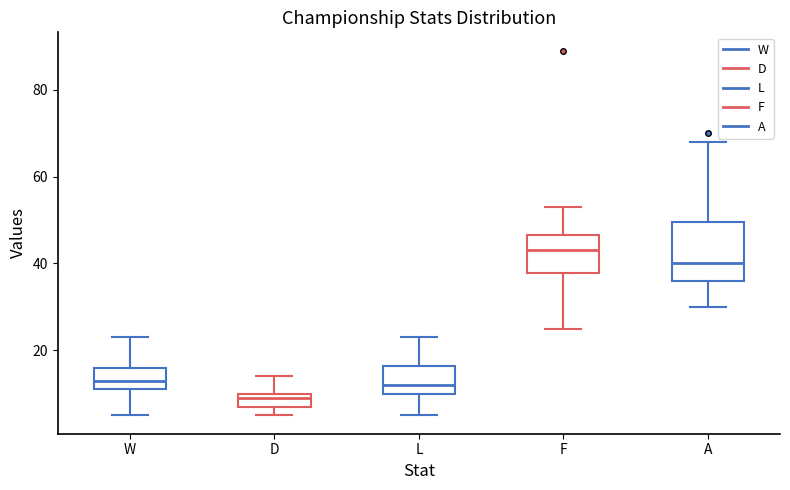

Where does the median line of the box for F sit on the y-axis? The values are not printed on the chart, so give them approximately, as read against the axis.

44